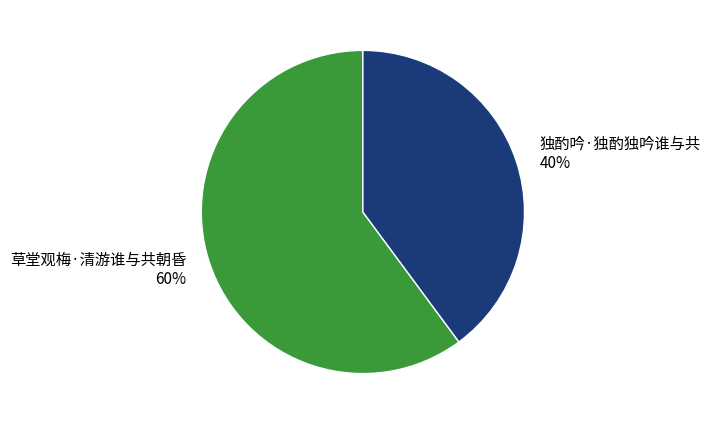

Is it true that 草堂观梅·清游谁与共朝昏 is 71% of the pie?

False